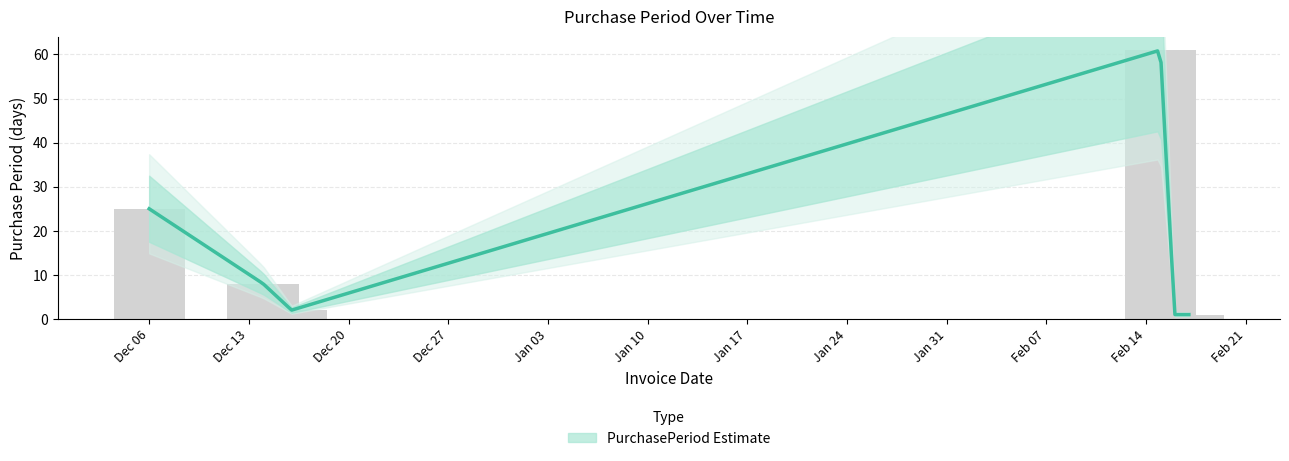

What is the sum of all values?

98